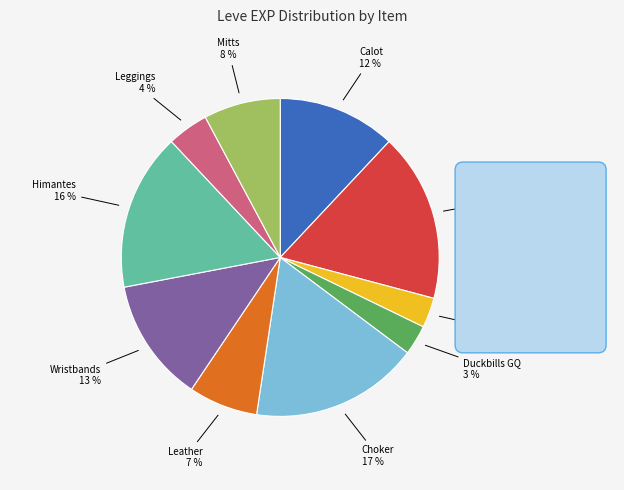

To the nearest percent, what is the difference between the largest and smallest slice percentages?

14%